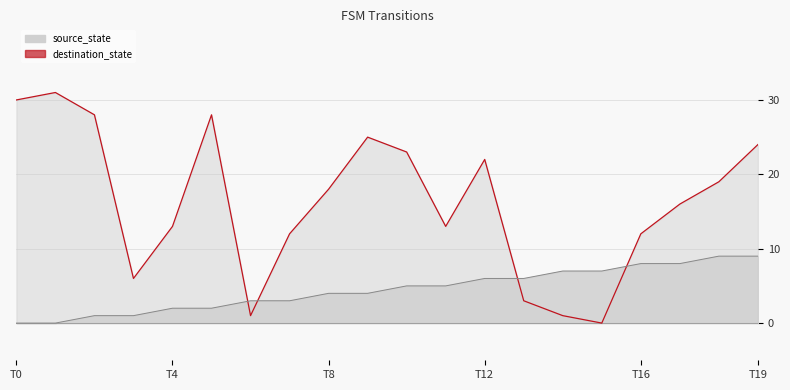

The value of destination_state at 9 is 11. True or false?

False